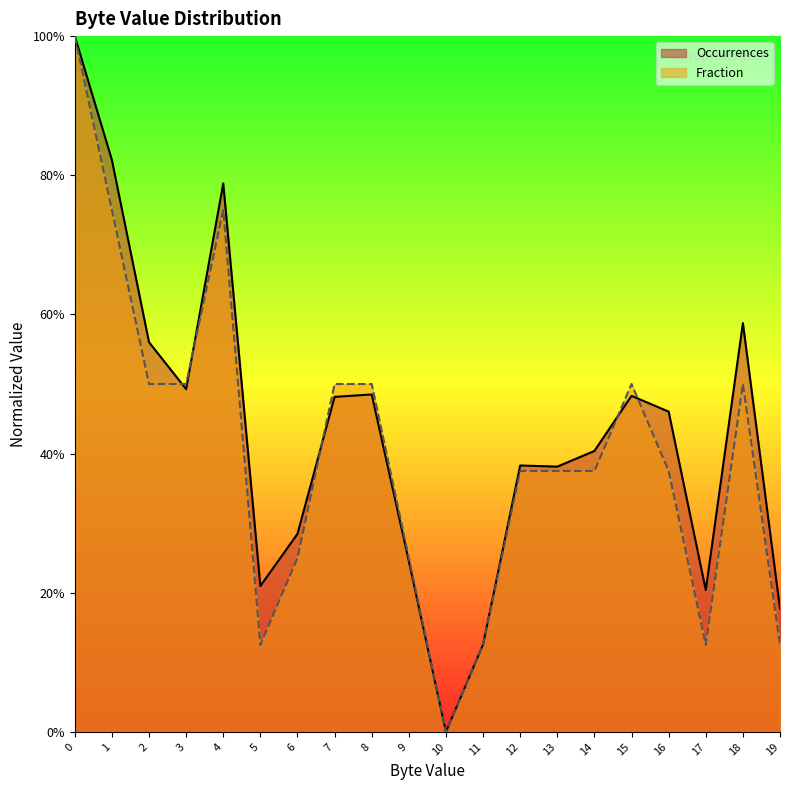

Is the value of Fraction at 16 greater than the value of Occurrences at 3?

No